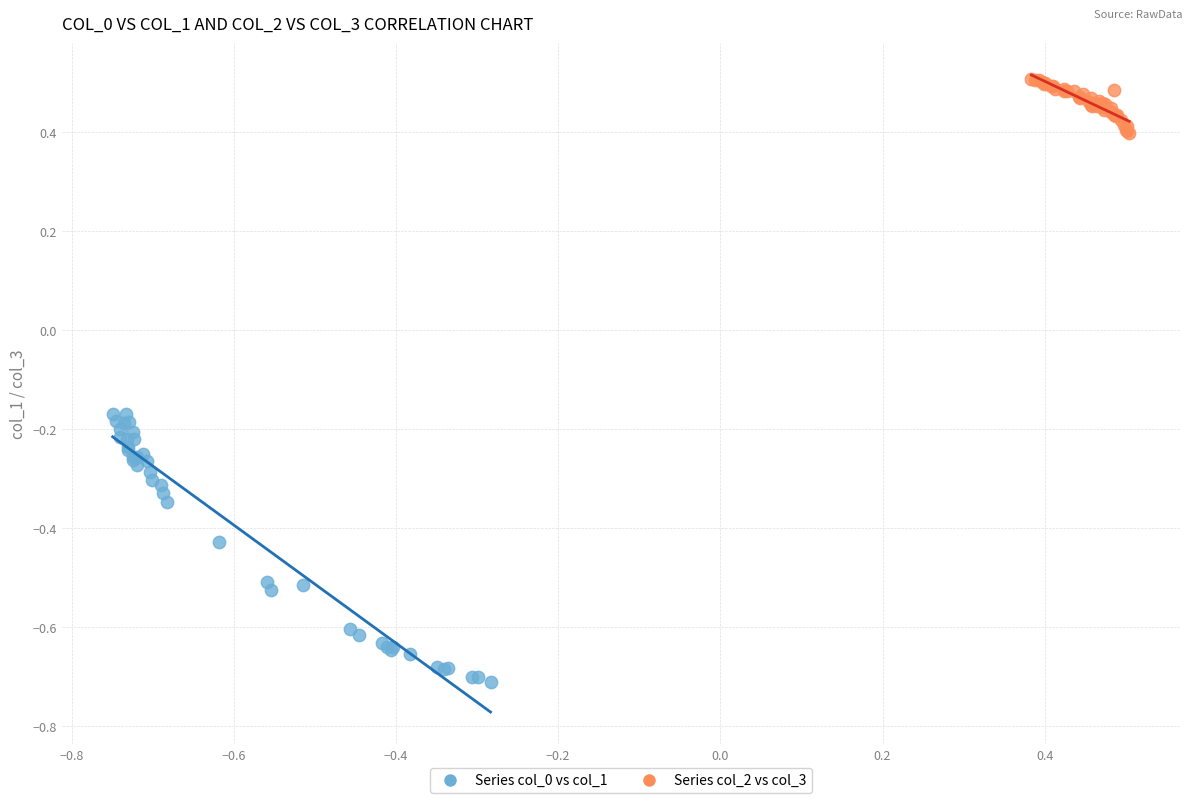

Which series contains the highest Y value?

Series col_2 vs col_3